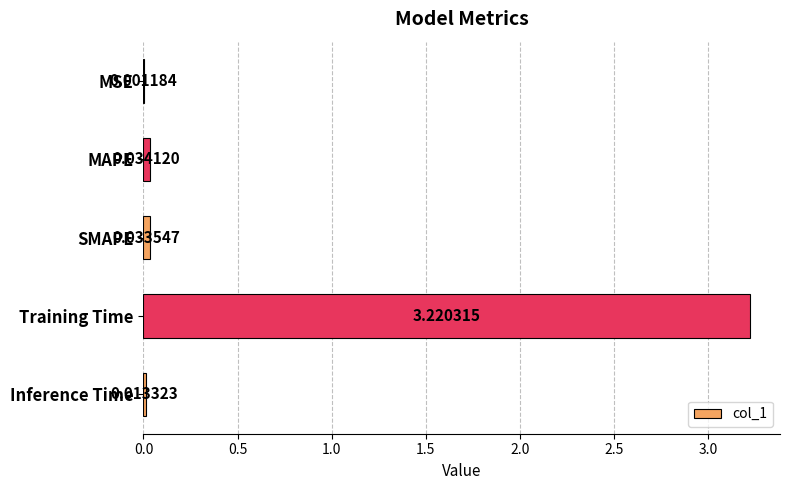

Where is the data nearest to the value 1?

MAPE